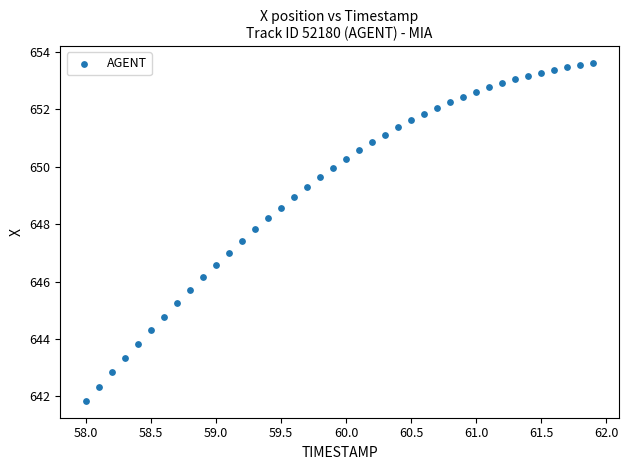

What is the range of X values (max minus min)?

3.9